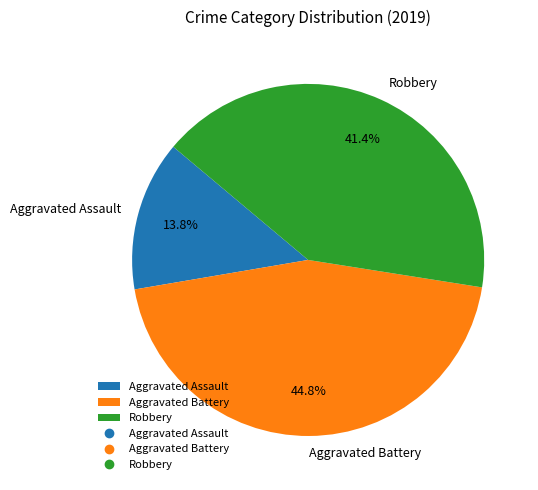

To the nearest percent, what is the average slice percentage?

33%